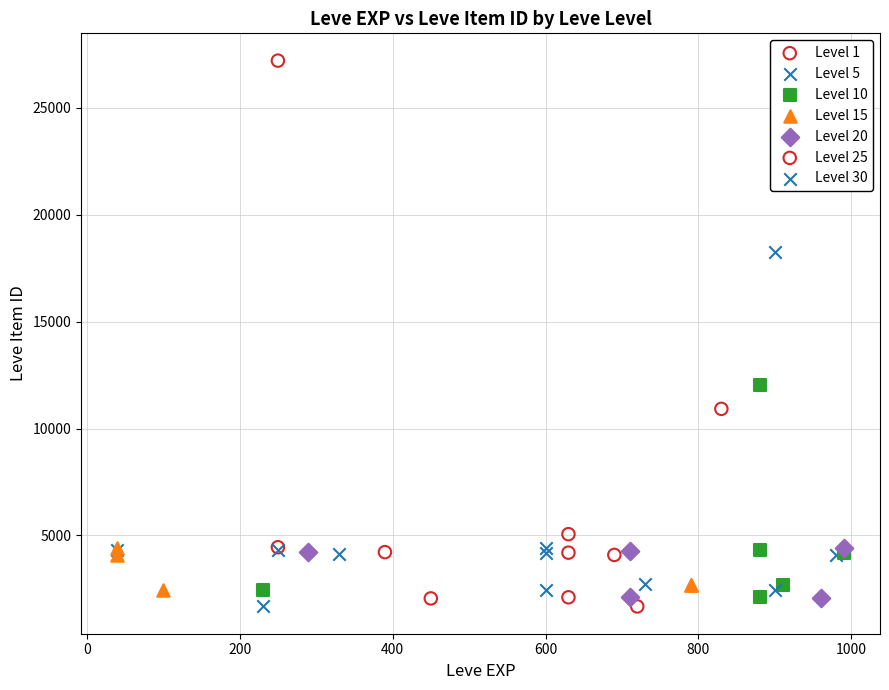

Which series has the largest Y range (max minus min)?

Level 25